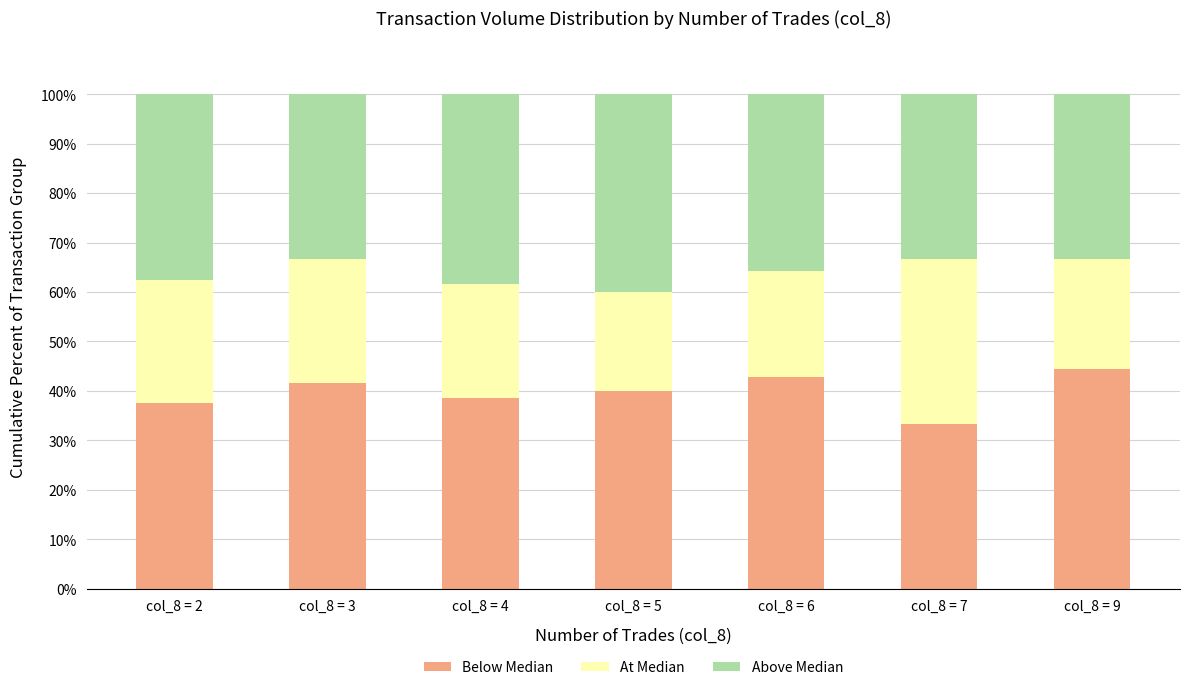

What are all the series names shown in the legend?

Below Median, At Median, Above Median